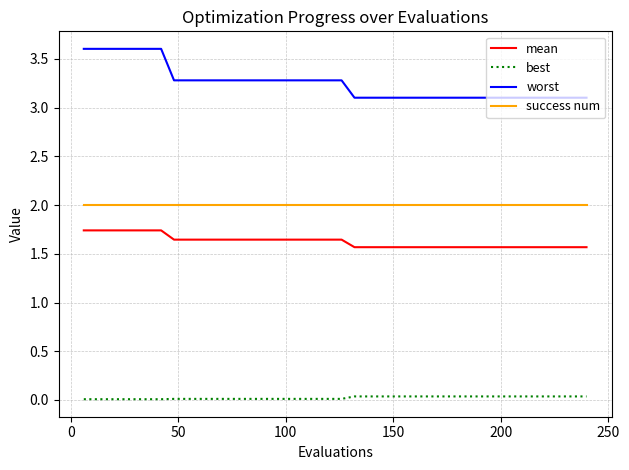

True or false: best and worst intersect in this chart.

False